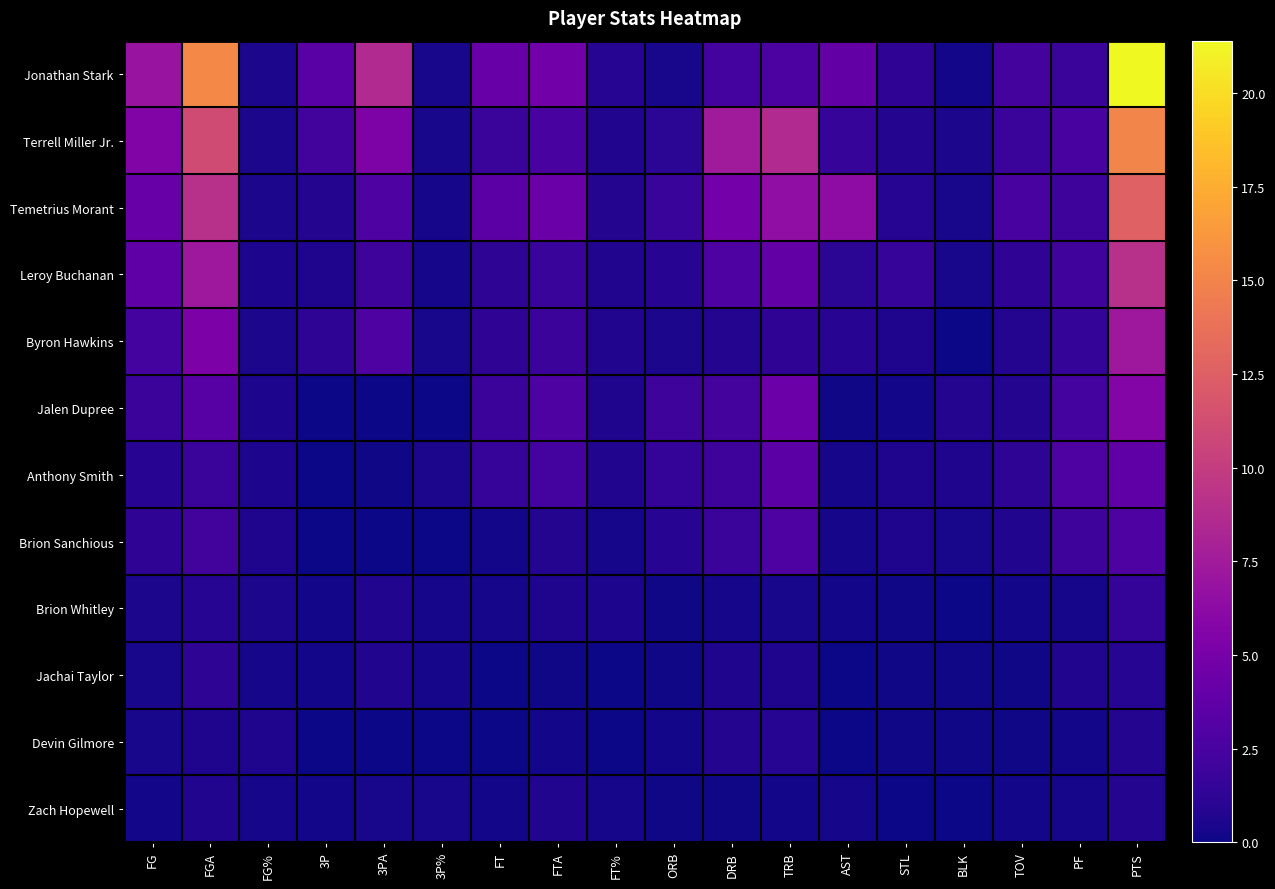

Which series has the largest range (max minus min)?

Jonathan Stark